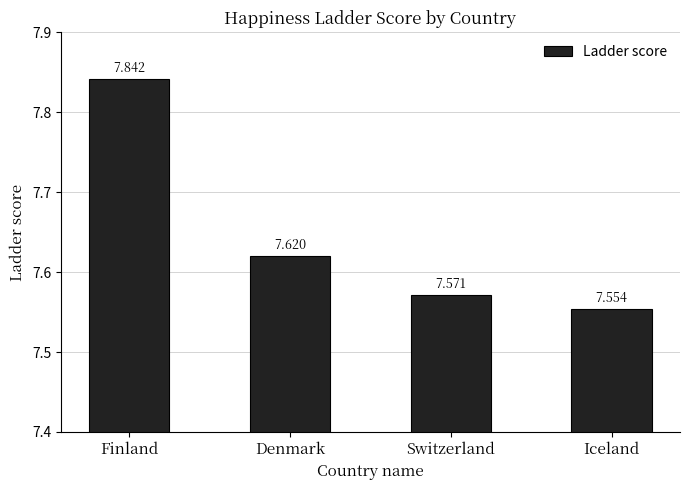

List the labels in order of value, largest first.

Finland, Denmark, Switzerland, Iceland